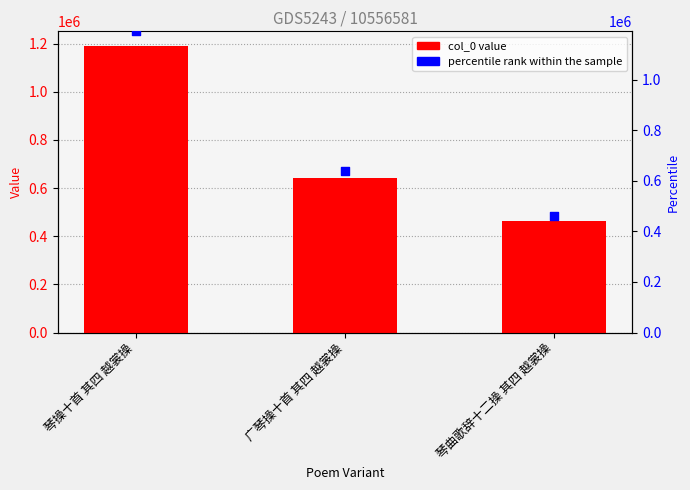

At which category is the sum across all series the highest?

琴操十首 其四 越裳操